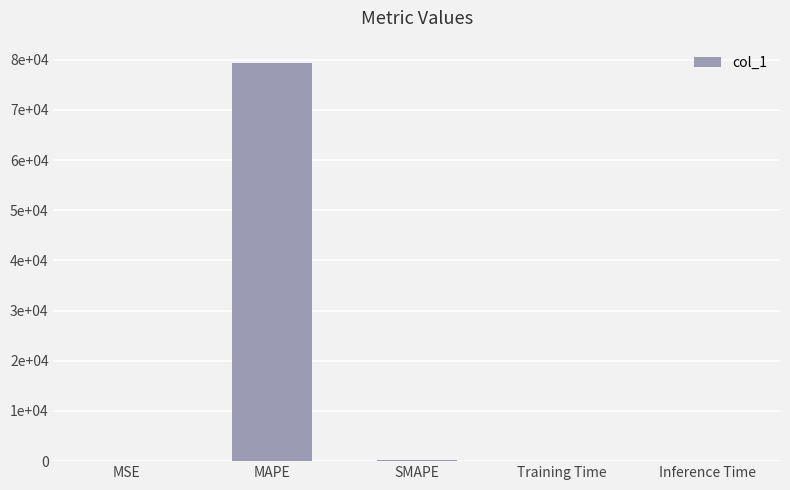

What is the average value?

15894.1